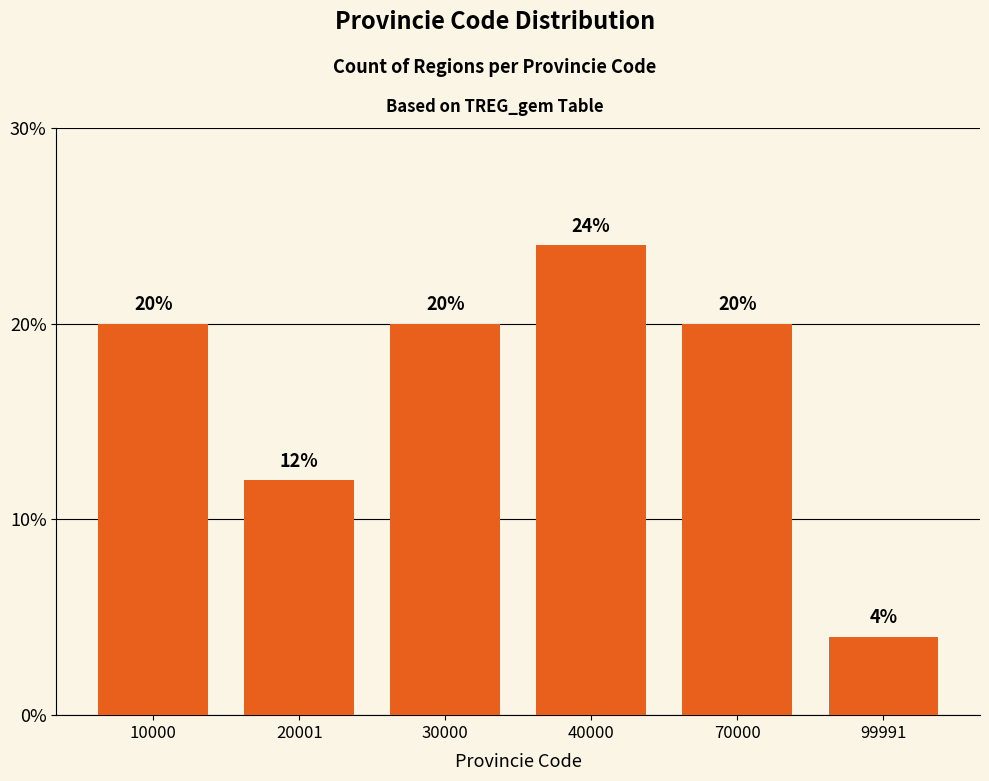

What is the value of the 3rd bar from the left?

20